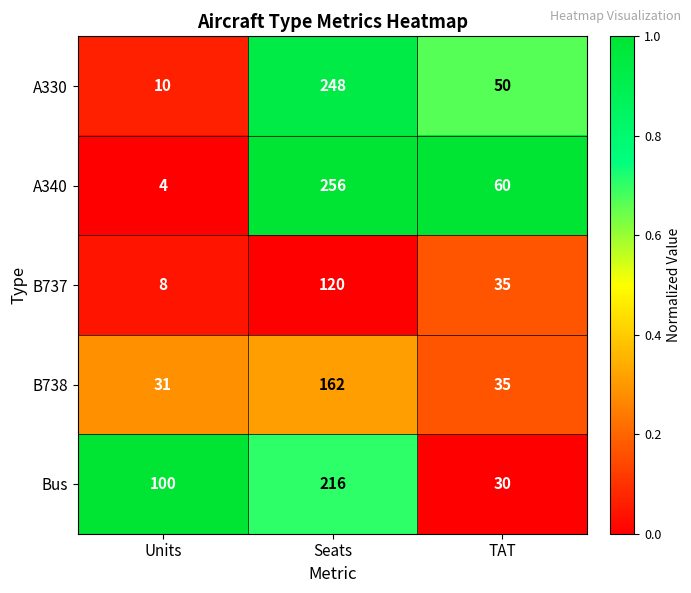

At which category does the chart reach its peak across all series?

Seats